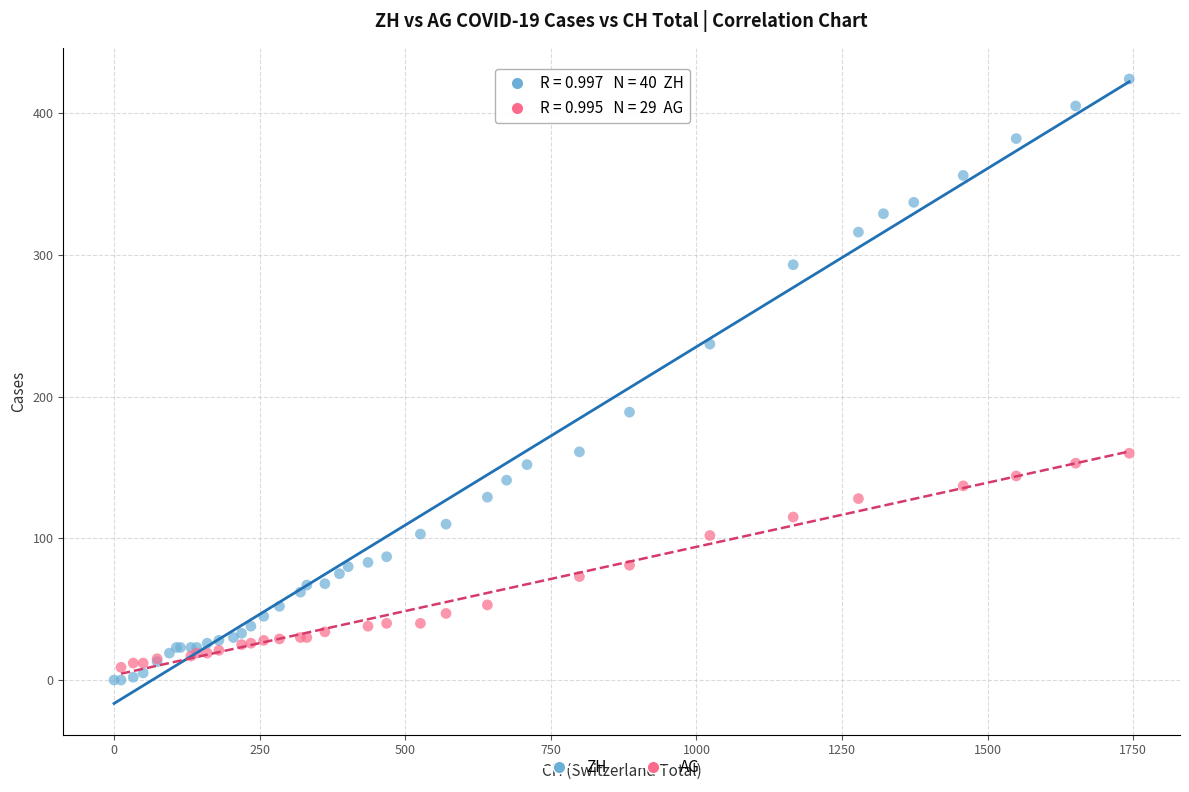

Which series contains the highest Y value?

ZH